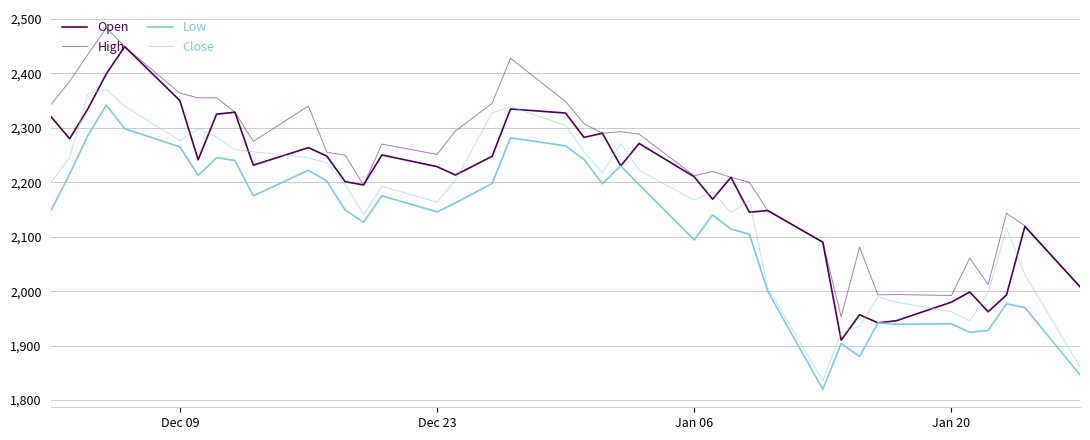

Is this an area chart (filled region under the line)?

No